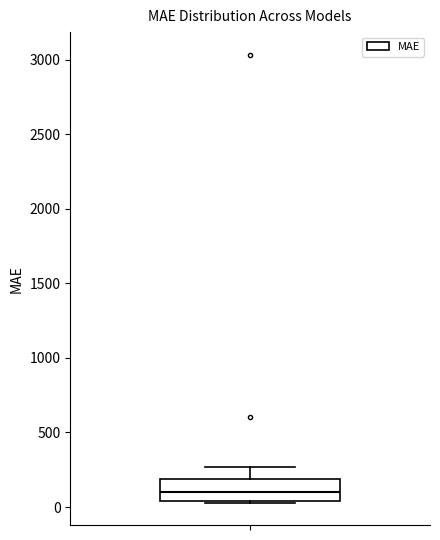

Read this box plot against the y-axis: the position of the median line, the range covered by the box, and the ends of both whiskers. The values are not printed on the chart, so give them approximately, as read against the axis.

median 100, box 50 to 200, whiskers 50 to 250